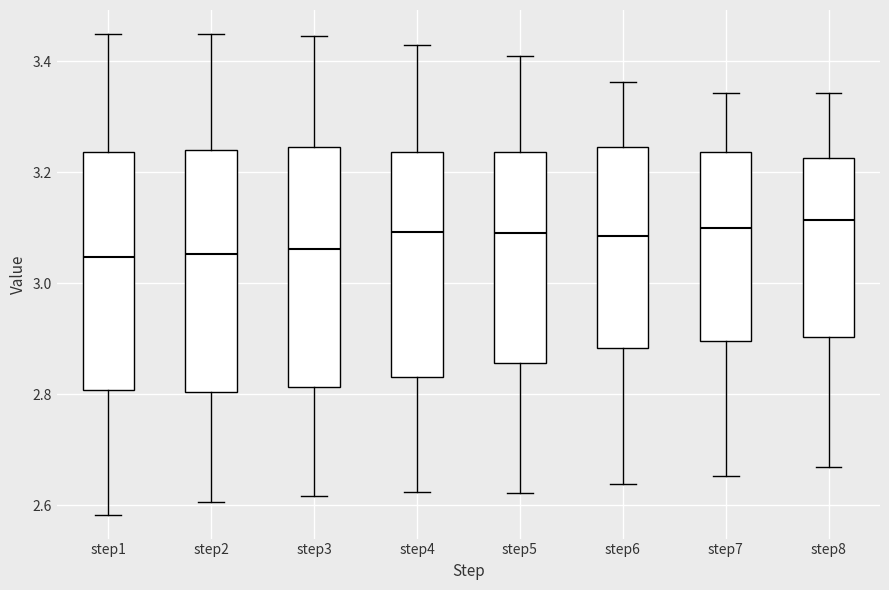

Reading left to right, transcribe this box plot: for each box, give where its median line is, the range the box spans, and where its two whiskers end, as read against the y-axis. The values are not printed on the chart, so give them approximately, as read against the axis.

step1: median 3.04, box 2.80 to 3.24, whiskers 2.58 to 3.44
step2: median 3.06, box 2.80 to 3.24, whiskers 2.60 to 3.44
step3: median 3.06, box 2.82 to 3.24, whiskers 2.62 to 3.44
step4: median 3.10, box 2.84 to 3.24, whiskers 2.62 to 3.42
step5: median 3.08, box 2.86 to 3.24, whiskers 2.62 to 3.42
step6: median 3.08, box 2.88 to 3.24, whiskers 2.64 to 3.36
step7: median 3.10, box 2.90 to 3.24, whiskers 2.66 to 3.34
step8: median 3.12, box 2.90 to 3.22, whiskers 2.66 to 3.34